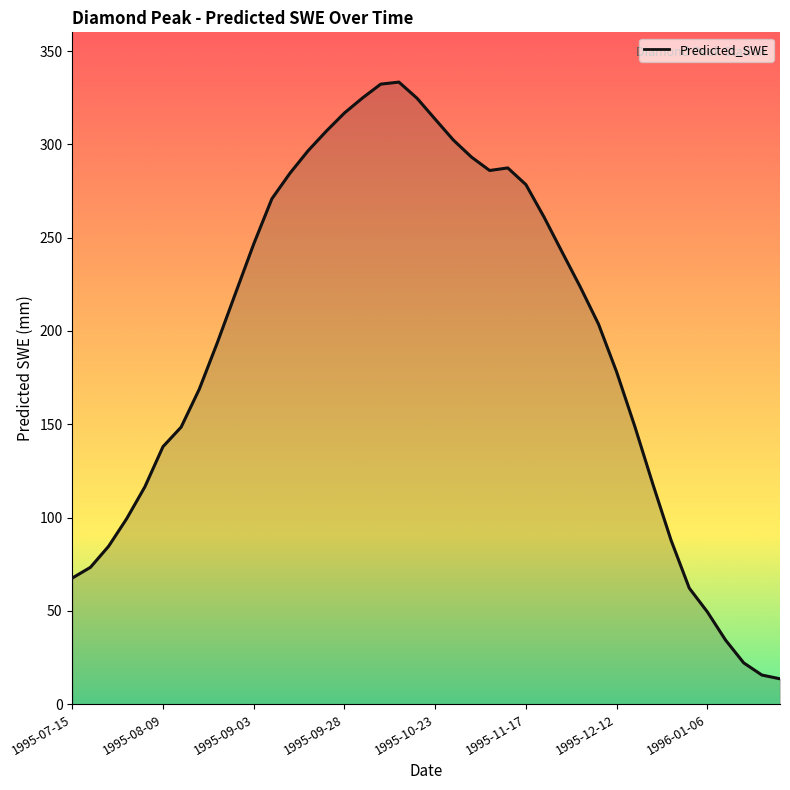

What is the difference between the maximum and minimum values?

319.8